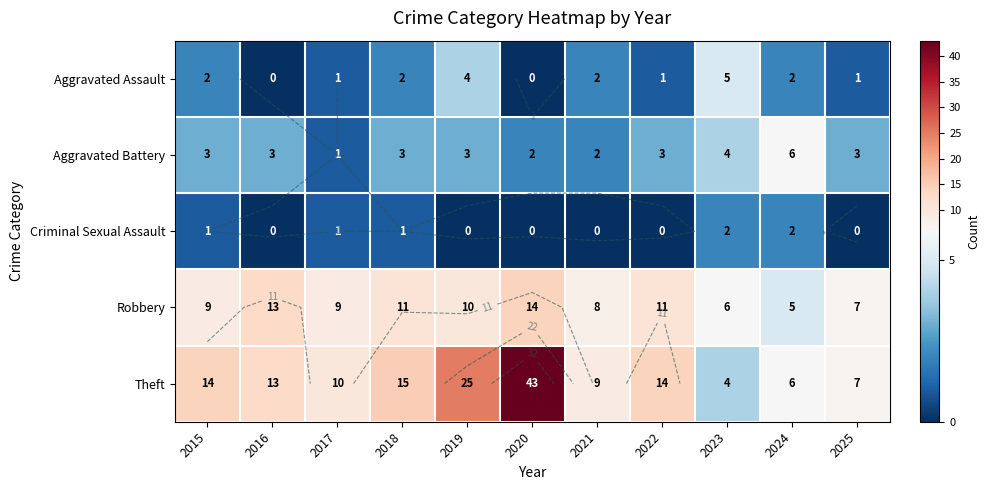

List the labels in order of Aggravated Assault value, largest first.

2023, 2019, 2015, 2018, 2021, 2024, 2017, 2022, 2025, 2016, 2020